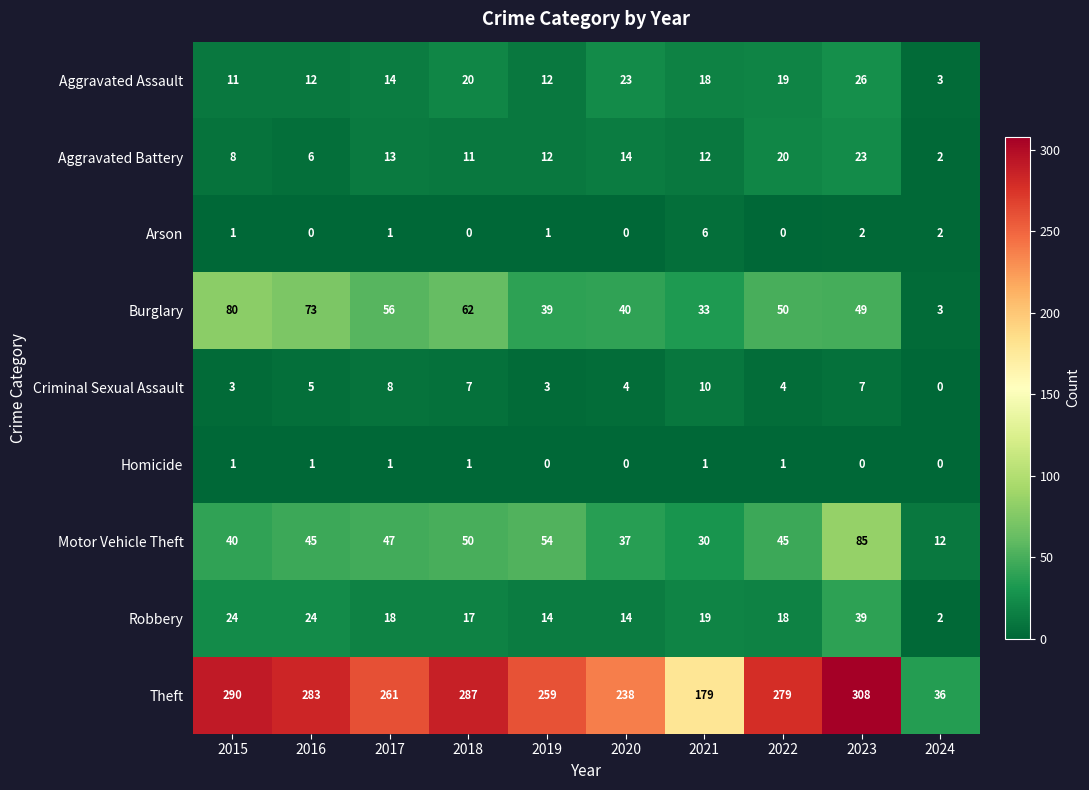

The Aggravated Assault series shows 23 at 2020. True or false?

True